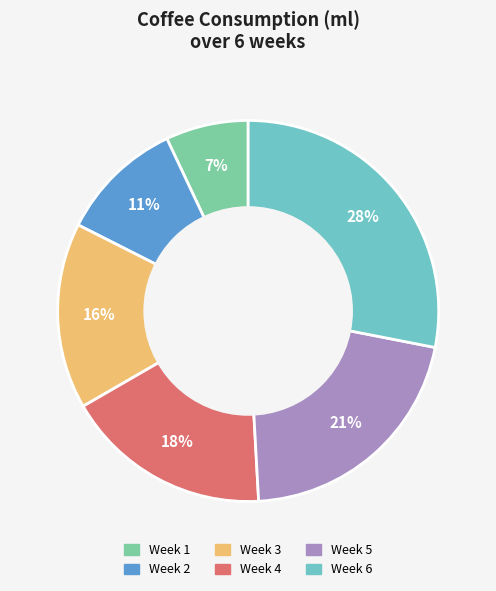

True or false: Week 2 accounts for 23% of the total.

False